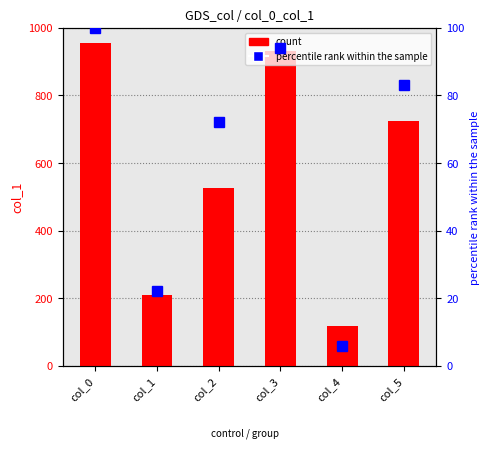

What is the greatest value displayed?

954